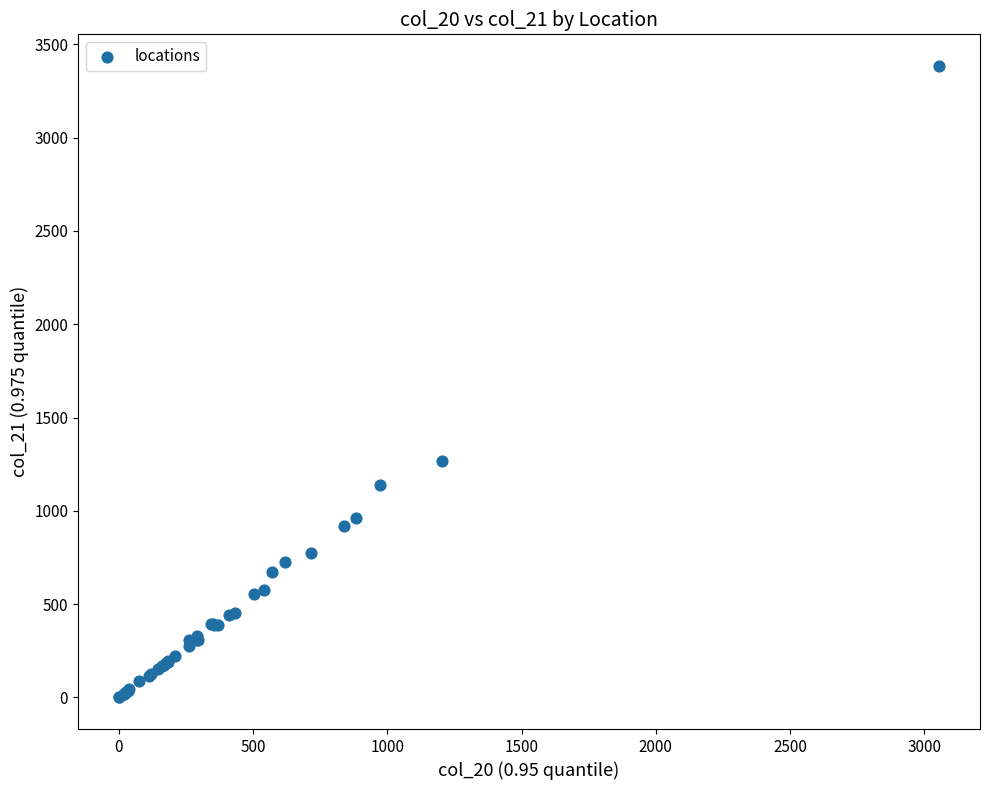

What Y value in the scatter plot is closest to 1692?

1269.1